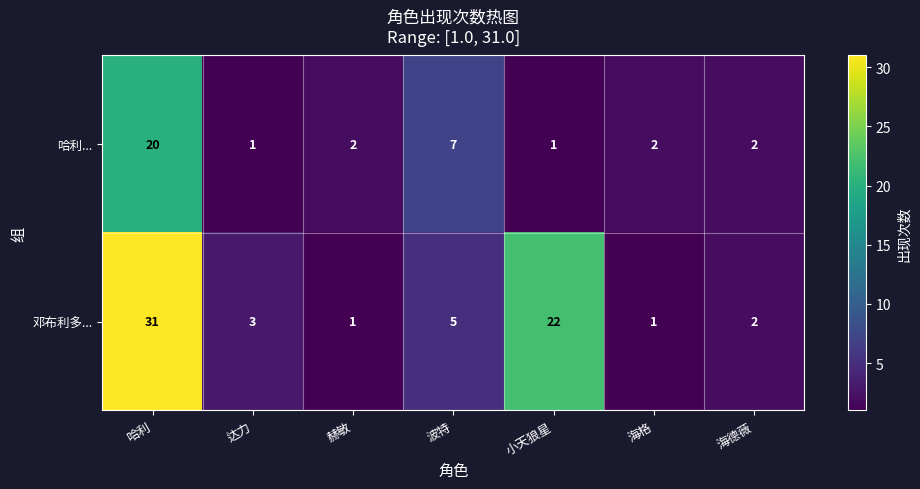

How many distinct data groups are displayed?

2